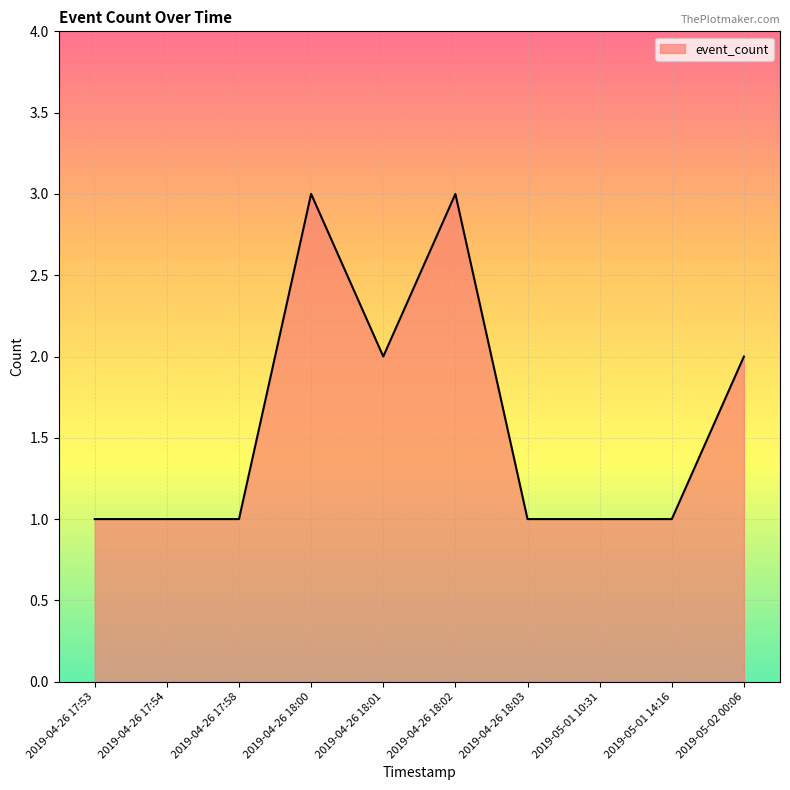

What is the sum of the values at 2019-05-01 10:31 and 2019-04-26 18:02?

4